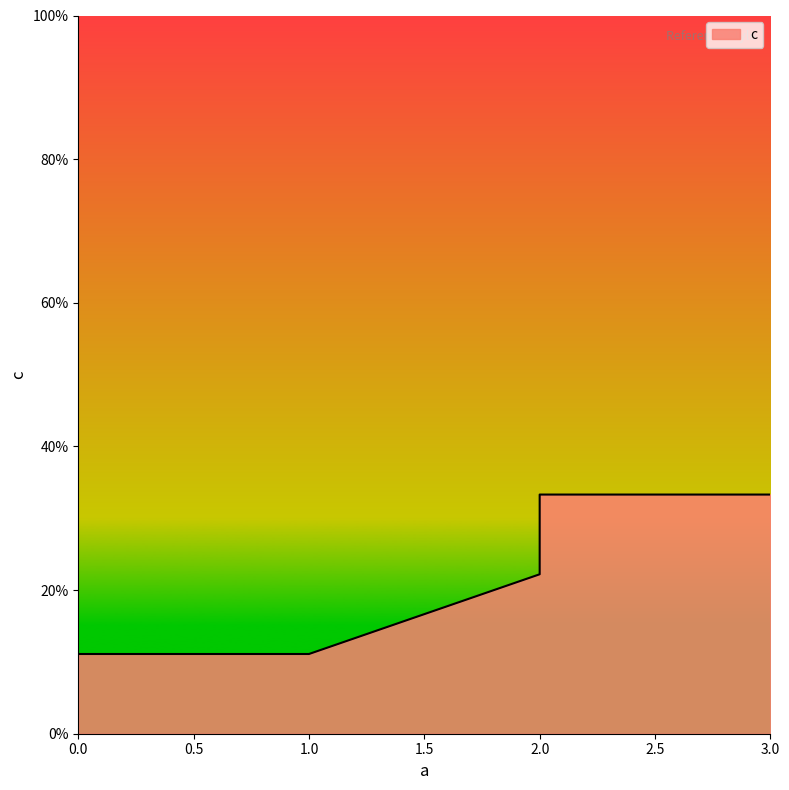

True or false: the data shows 0.3 at 2.

False